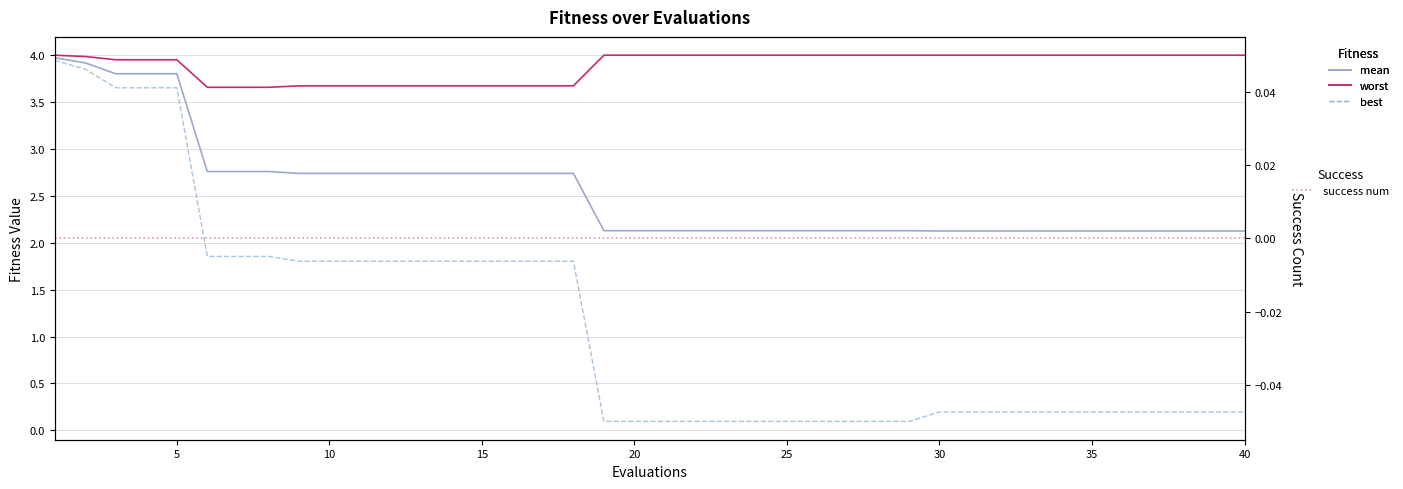

Is the value of mean at 21 greater than the value of best at 28?

Yes